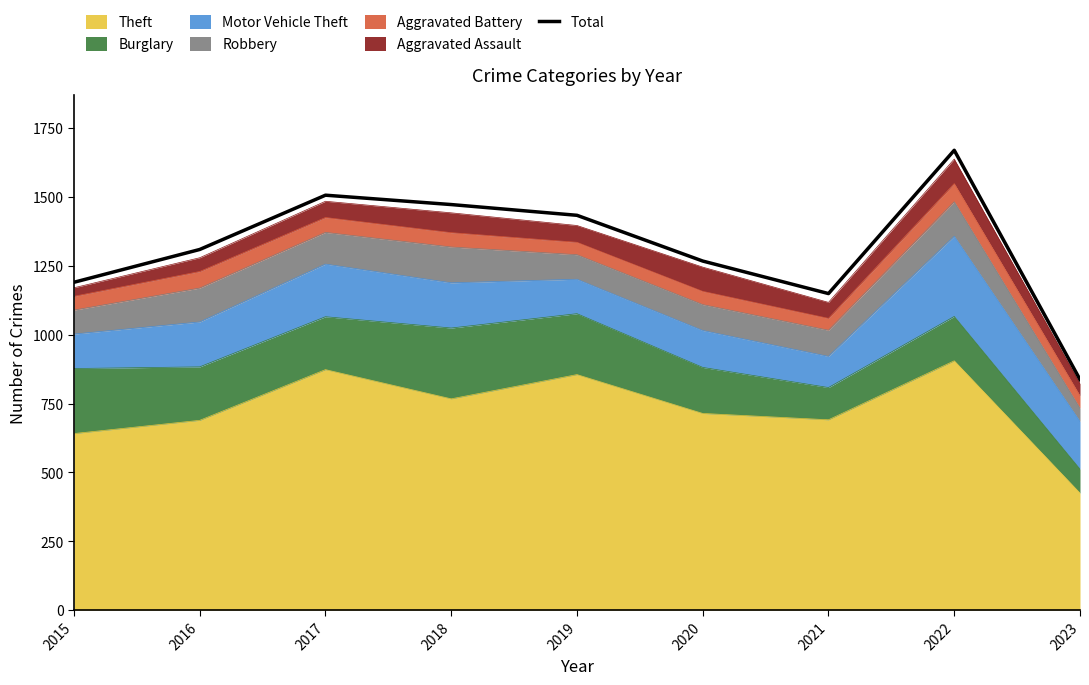

What is the change in value from 2018 to 2022?

+197